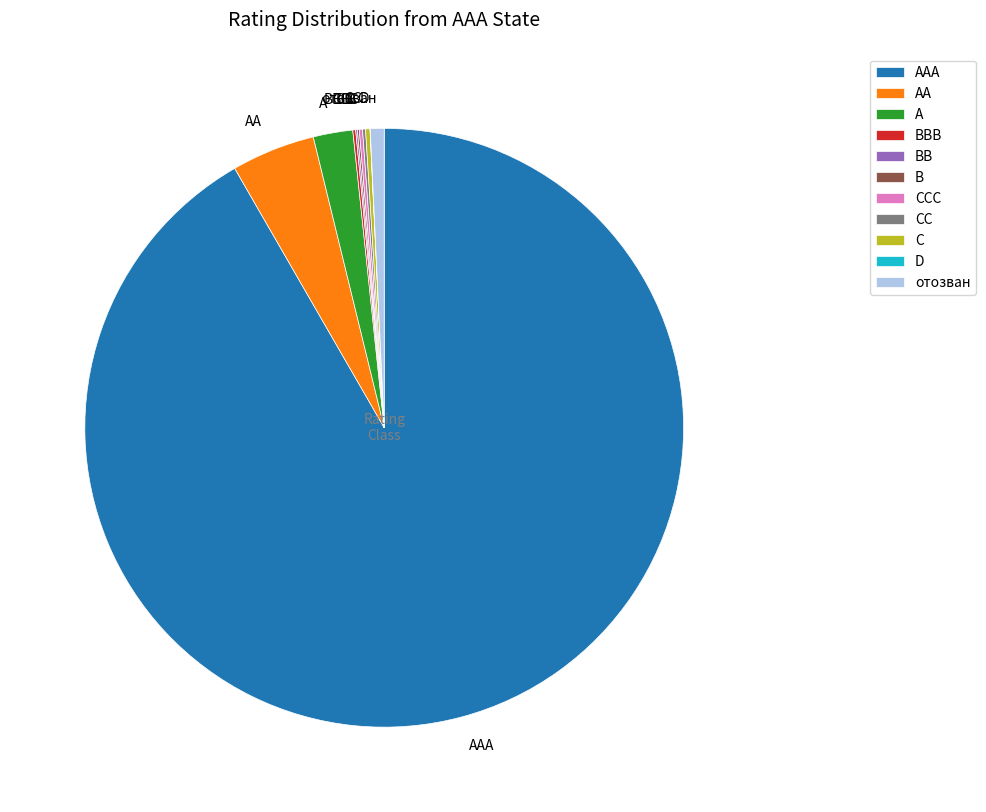

Is it true that AAA is 92% of the pie?

True